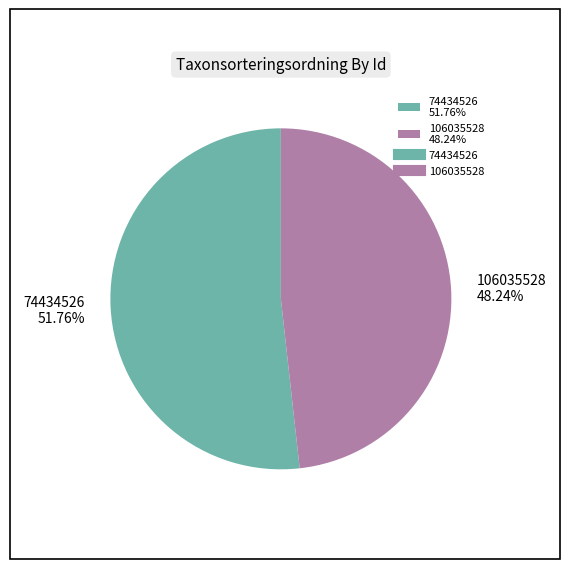

What percentage is the 106035528 slice, to the nearest percent?

48%